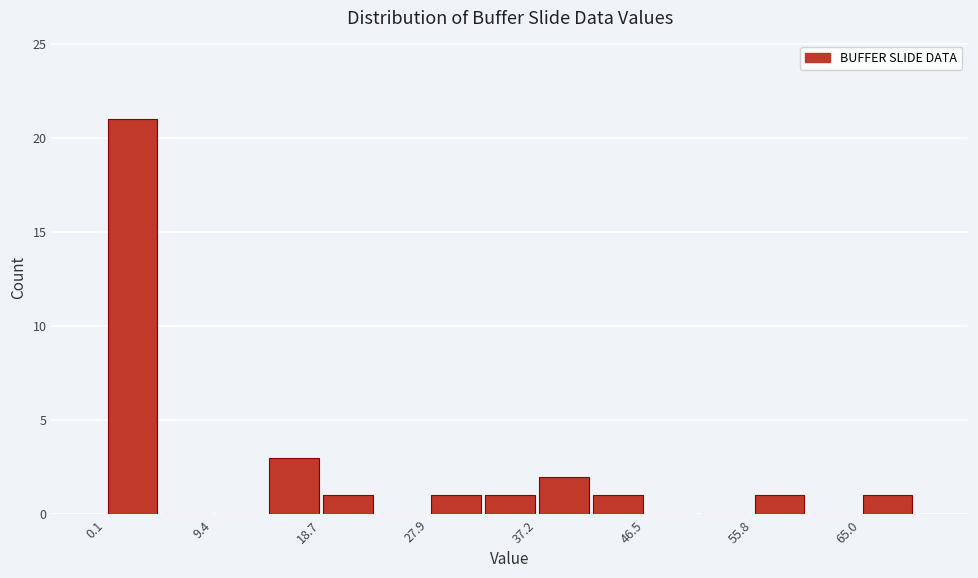

Reading left to right, transcribe this chart: for each bar, give the range it covers on the x-axis and its height. Neither the bar edges nor the heights are printed on the chart, so give them approximately, as read against the axes.

0 to 5: 21
5 to 9: 0
9 to 14: 0
14 to 19: 3
19 to 23: 1
23 to 28: 0
28 to 33: 1
33 to 37: 1
37 to 42: 2
42 to 46: 1
46 to 51: 0
51 to 56: 0
56 to 60: 1
60 to 65: 0
65 to 70: 1